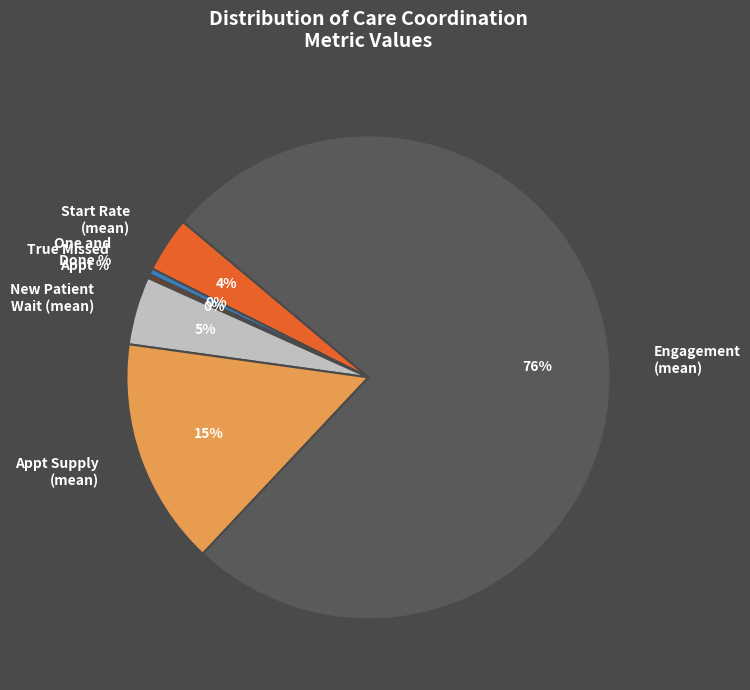

Combined, do New Patient Wait (mean) and Start Rate (mean) account for over 50%?

No